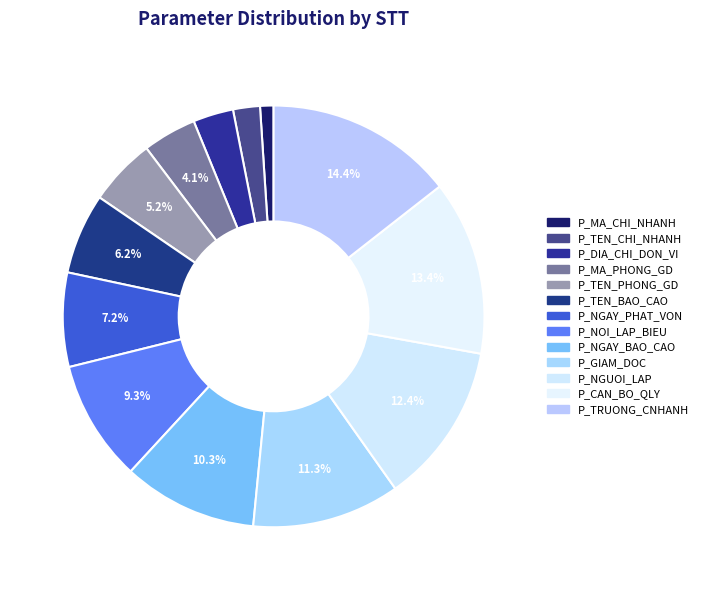

What percentage is the P_NOI_LAP_BIEU slice, to the nearest percent?

9%